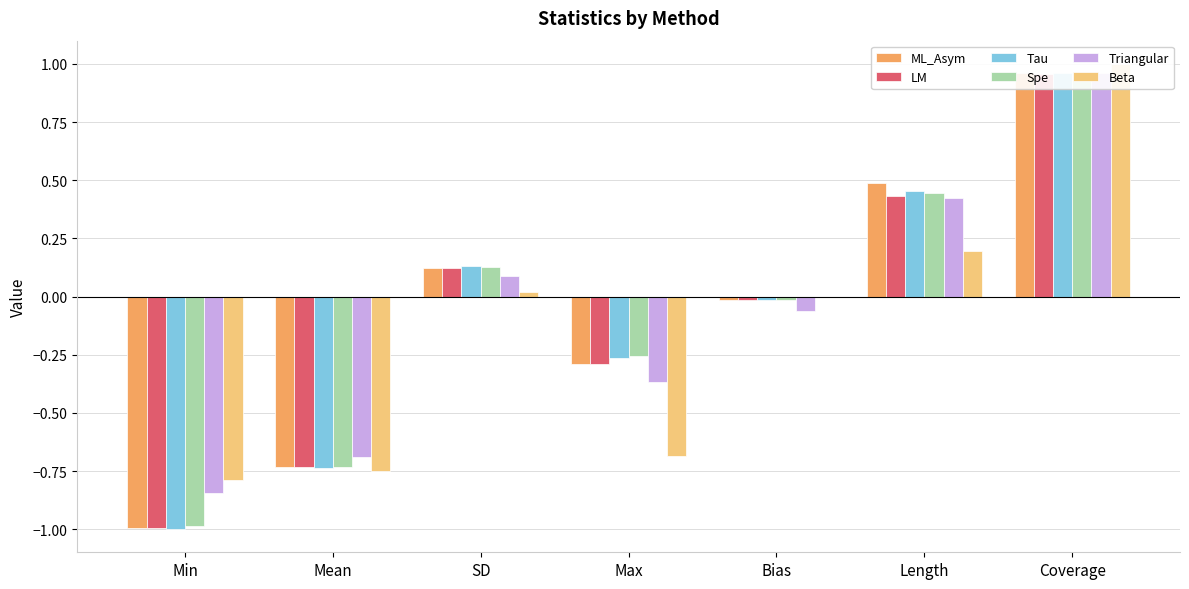

What is the difference between the Tau values at Length and Bias?

0.5